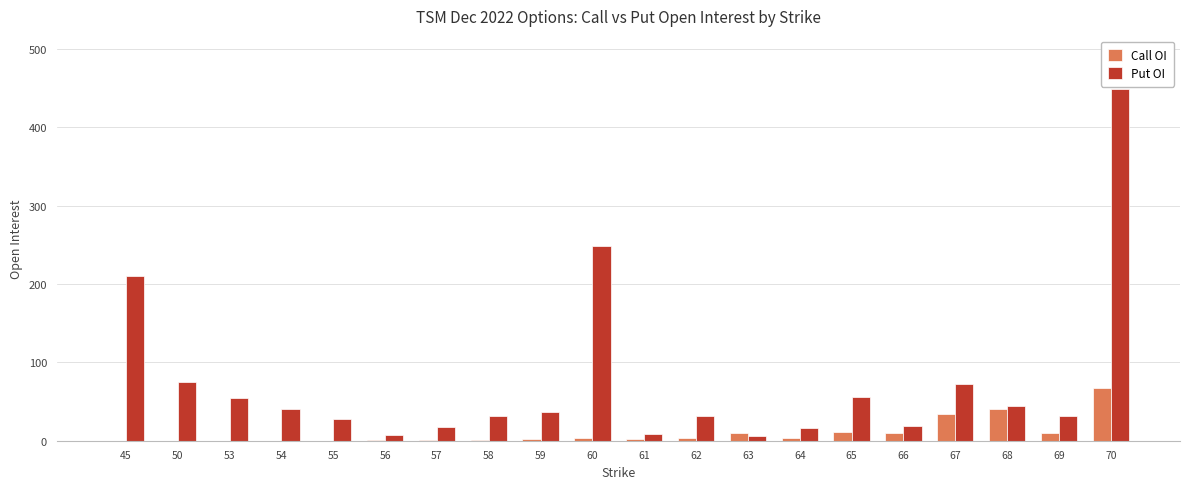

Is it true that Call OI equals 3 at 62?

True